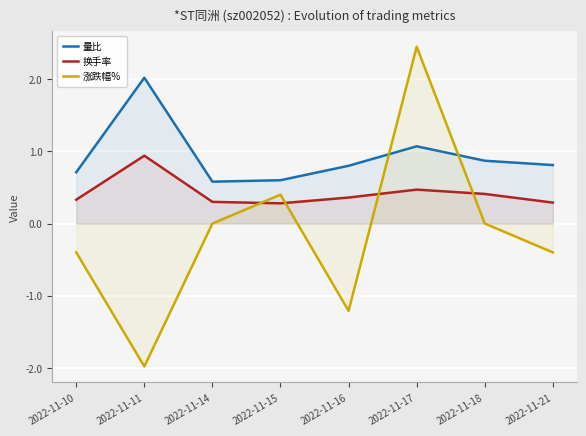

Reading right to left, transcribe all the data shown in this chart.

量比: 2022-11-21=0.8	2022-11-18=0.9	2022-11-17=1.1	2022-11-16=0.8	2022-11-15=0.6	2022-11-14=0.6	2022-11-11=2.0	2022-11-10=0.7
换手率: 2022-11-21=0.3	2022-11-18=0.4	2022-11-17=0.5	2022-11-16=0.4	2022-11-15=0.3	2022-11-14=0.3	2022-11-11=0.9	2022-11-10=0.3
涨跌幅%: 2022-11-21=-0.4	2022-11-18=0.0	2022-11-17=2.5	2022-11-16=-1.2	2022-11-15=0.4	2022-11-14=0.0	2022-11-11=-2.0	2022-11-10=-0.4